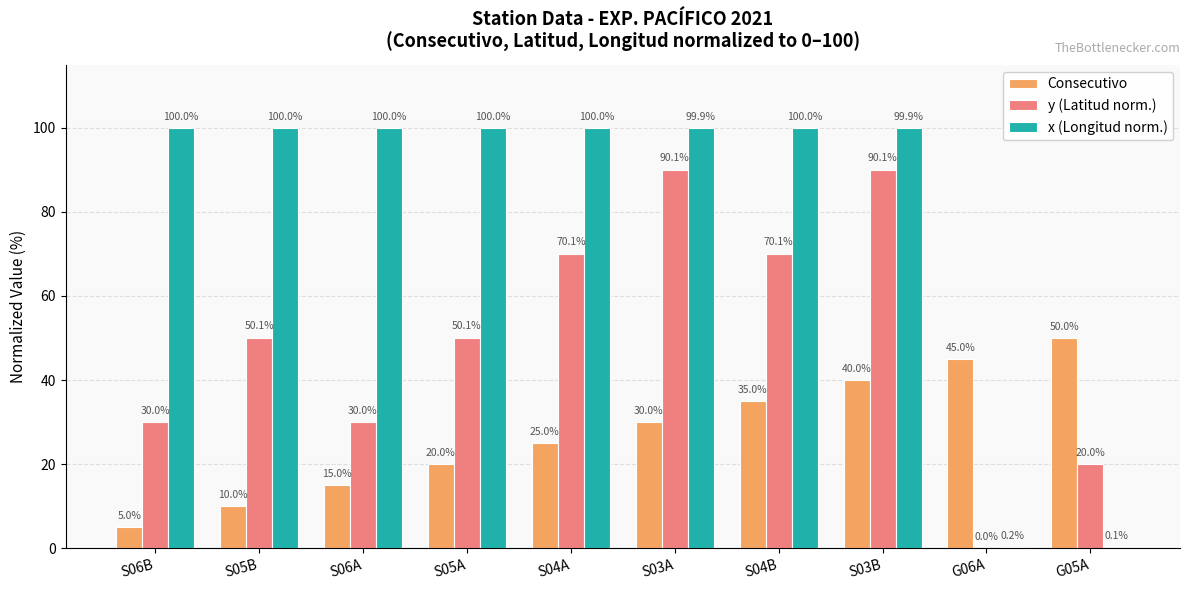

What is the maximum value for Consecutivo?

50.0